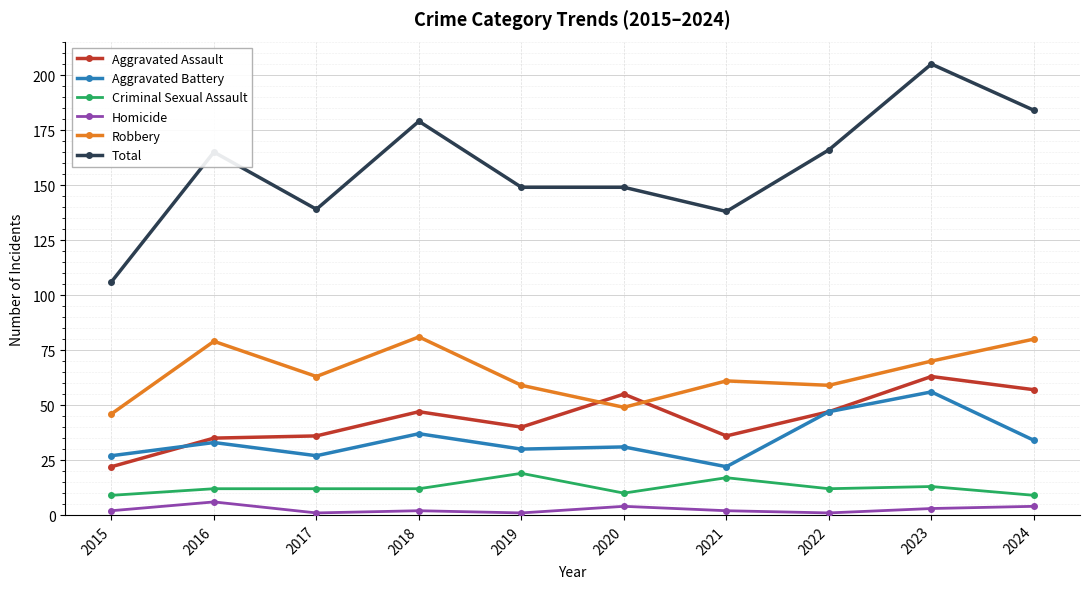

True or false: Total has a value of 221 at 2019.

False